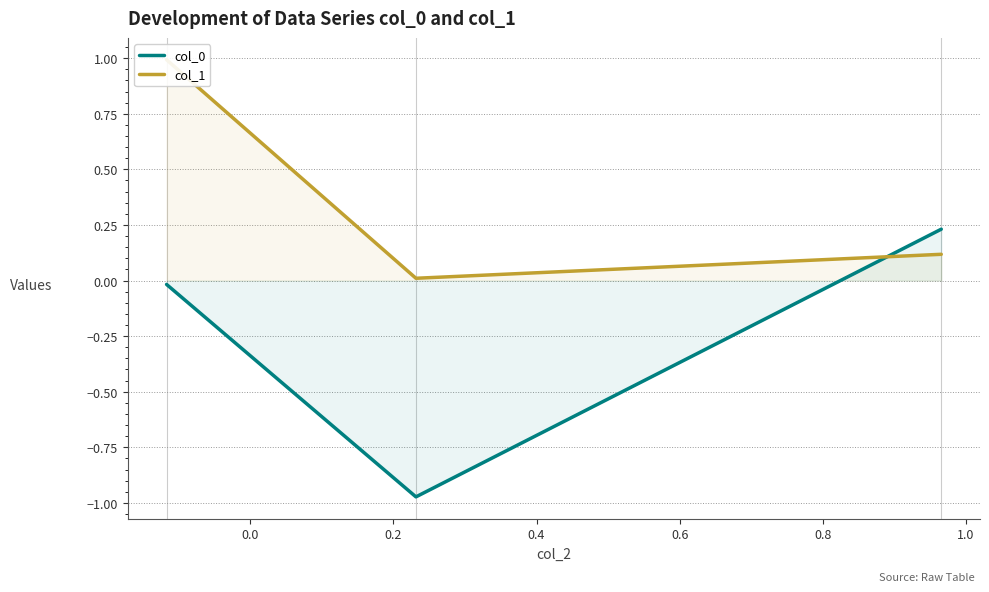

What is the greatest value displayed?

1.0